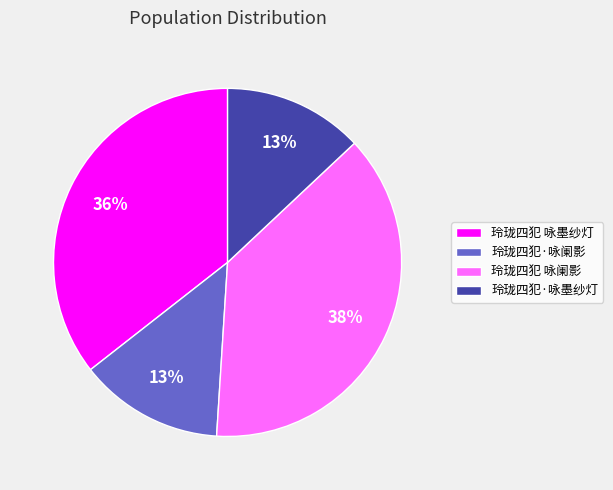

To the nearest percent, what portion does 玲珑四犯 咏墨纱灯 represent?

36%